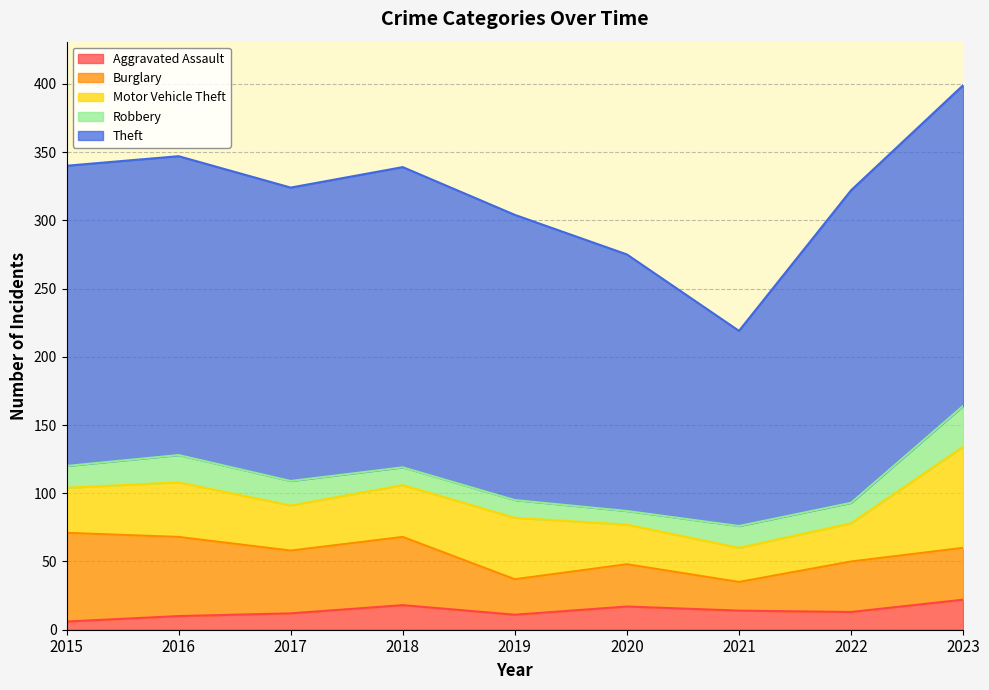

What is the difference between the maximum and minimum values in the Aggravated Assault series?

16